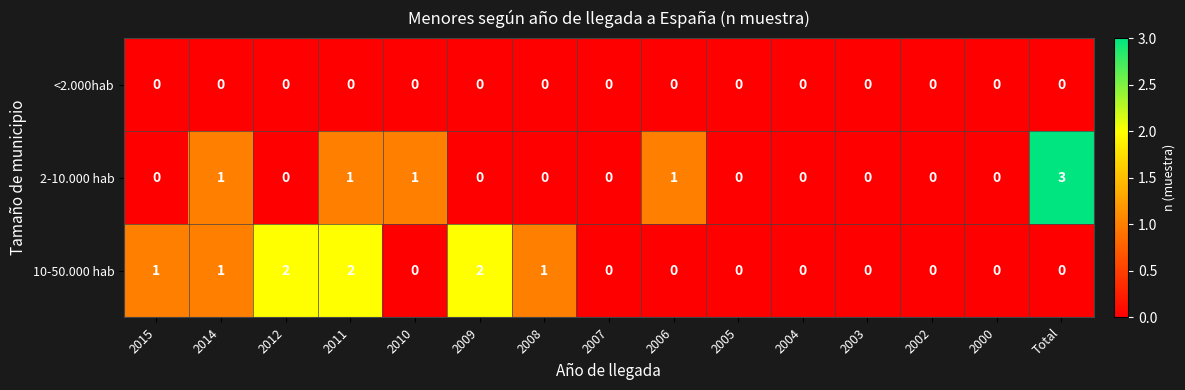

The value of <2.000hab at 2002 is 0. True or false?

True